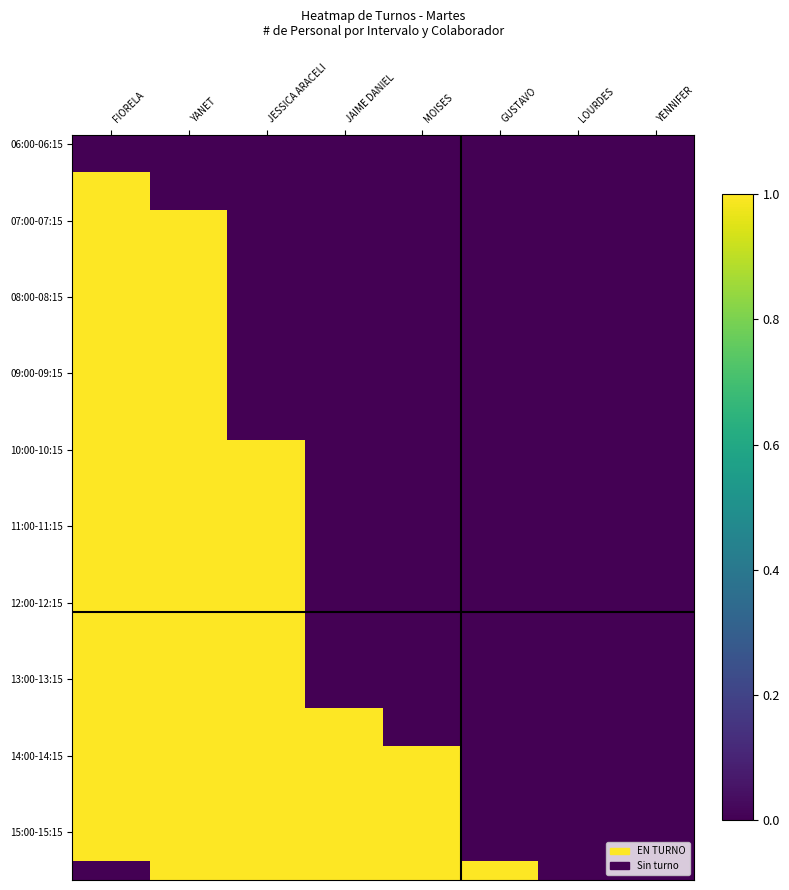

What is the sum of the 12:00-12:15 values at JESSICA ARACELI and MOISES?

1